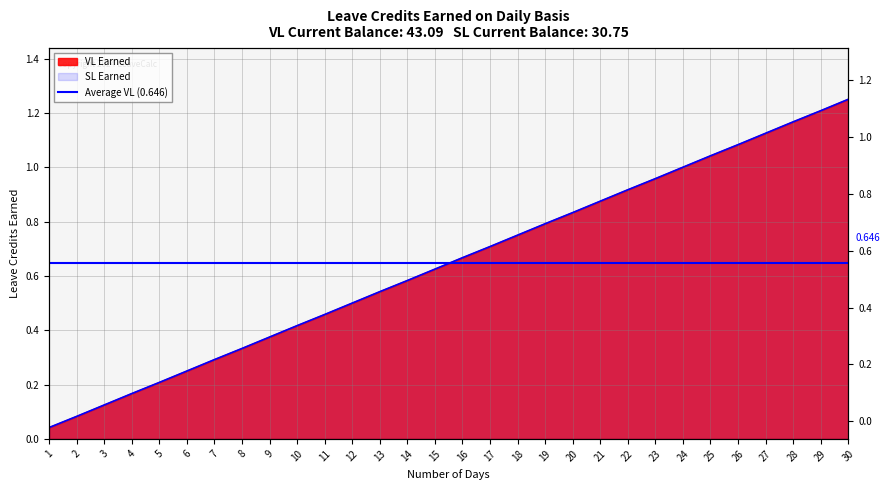

Reading right to left, list all the values displayed in this chart.

VL Earned: 30=1.2	29=1.2	28=1.2	27=1.1	26=1.1	25=1.0	24=1.0	23=1.0	22=0.9	21=0.9	20=0.8	19=0.8	18=0.8	17=0.7	16=0.7	15=0.6	14=0.6	13=0.5	12=0.5	11=0.5	10=0.4	9=0.4	8=0.3	7=0.3	6=0.2	5=0.2	4=0.2	3=0.1	2=0.1	1=0.0
SL Earned: 30=1.2	29=1.2	28=1.2	27=1.1	26=1.1	25=1.0	24=1.0	23=1.0	22=0.9	21=0.9	20=0.8	19=0.8	18=0.8	17=0.7	16=0.7	15=0.6	14=0.6	13=0.5	12=0.5	11=0.5	10=0.4	9=0.4	8=0.3	7=0.3	6=0.2	5=0.2	4=0.2	3=0.1	2=0.1	1=0.0